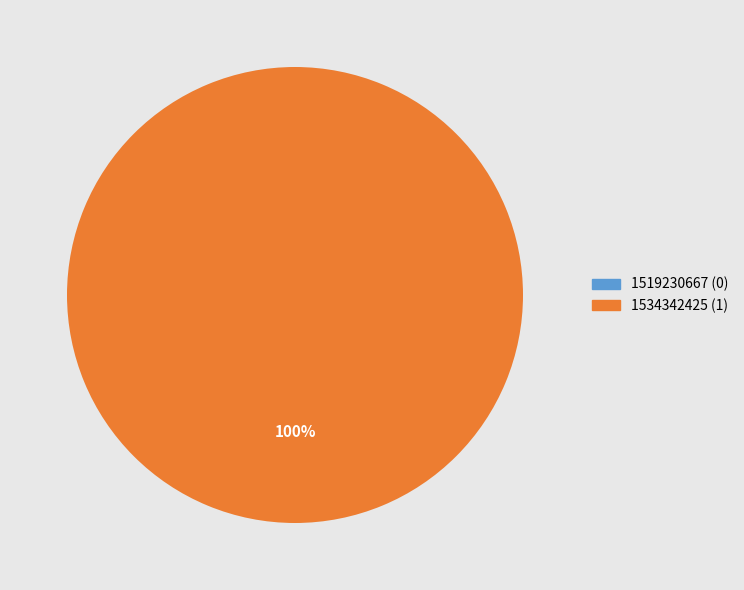

Is the sum of 1534342425 and 1519230667 greater than half?

Yes